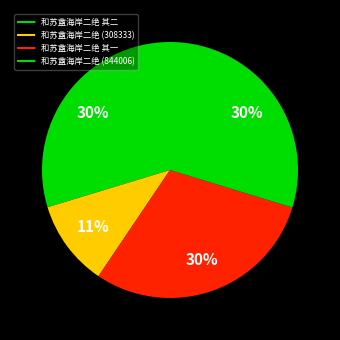

Rank the categories by value from lowest to highest.

和苏盦海岸二绝 (308333), 和苏盦海岸二绝 其一, 和苏盦海岸二绝 其二, 和苏盦海岸二绝 (844006)